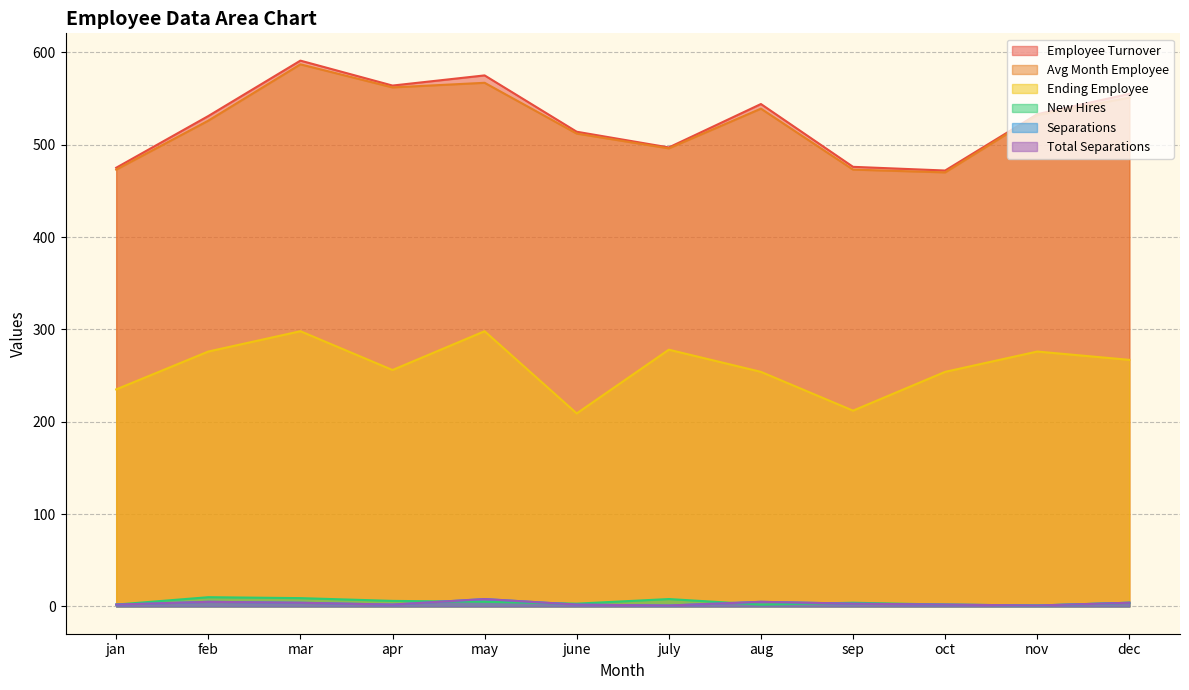

What is the value of the separations point at the 1st from the left?

2